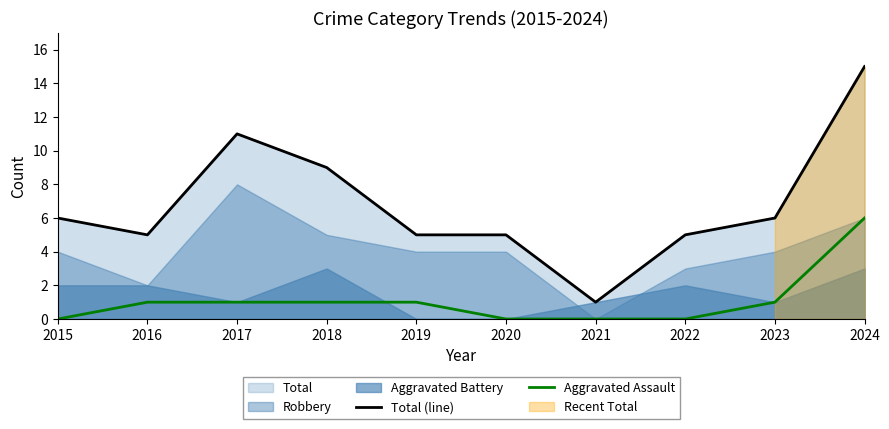

Rank the categories by Total (line) value from lowest to highest.

2021, 2016, 2019, 2020, 2022, 2015, 2023, 2018, 2017, 2024